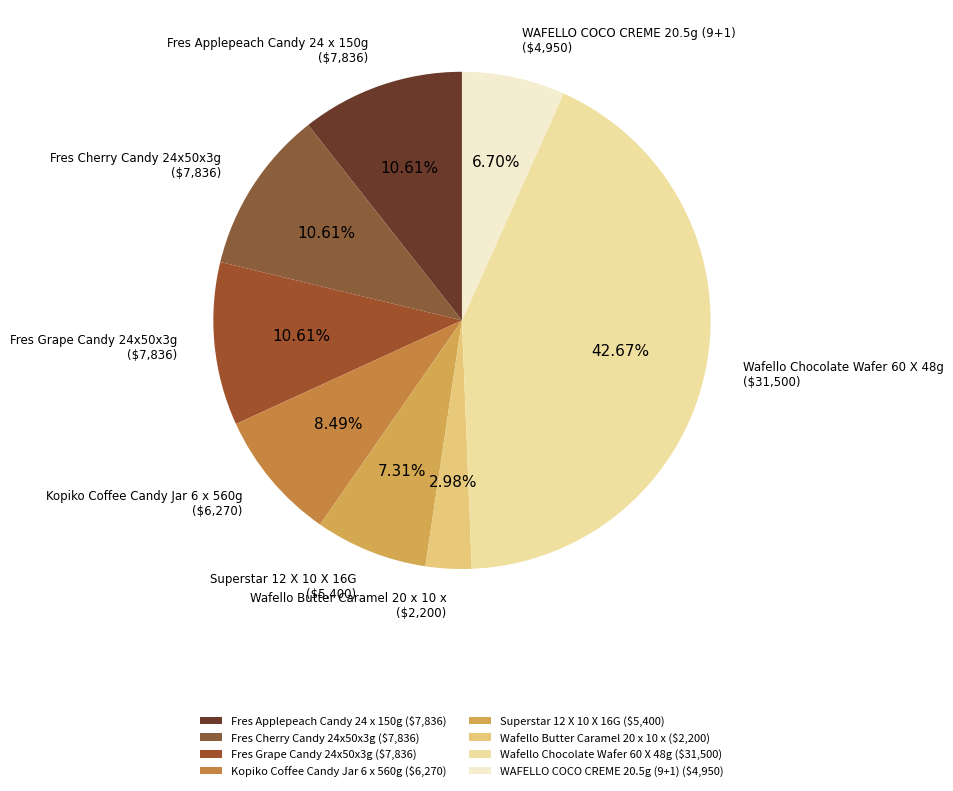

Count the number of slices in the pie.

8